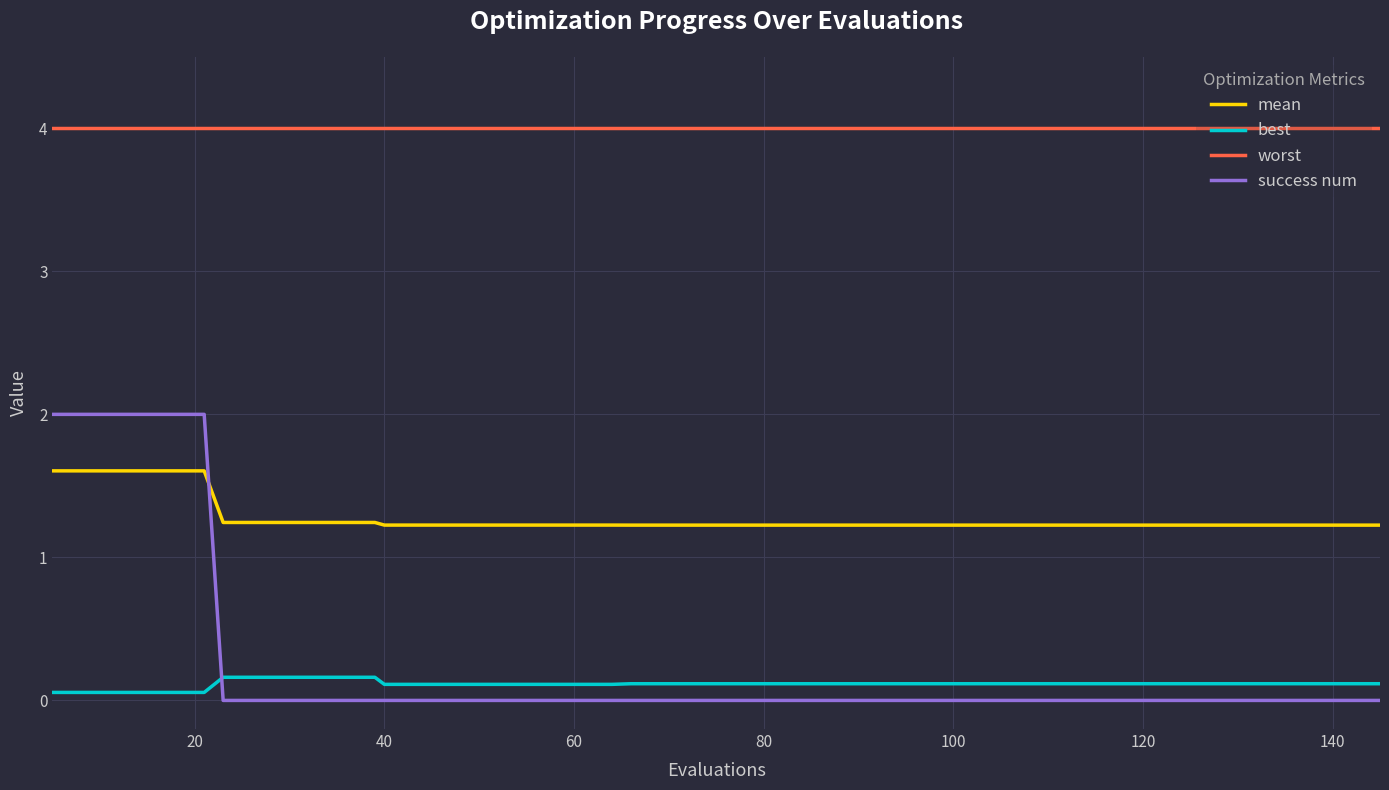

At how many categories does at least one series exceed 0?

40